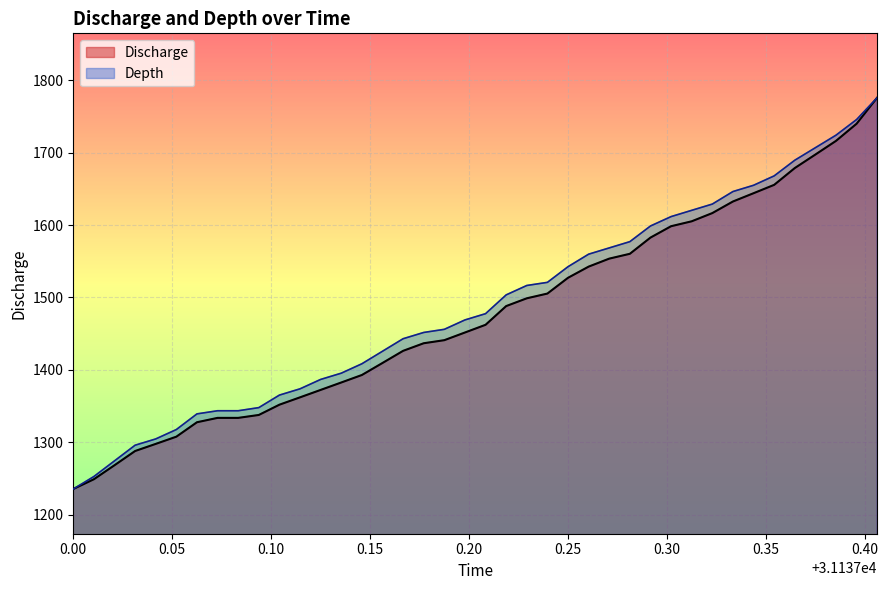

What are all the series names shown in the legend?

Discharge, Depth